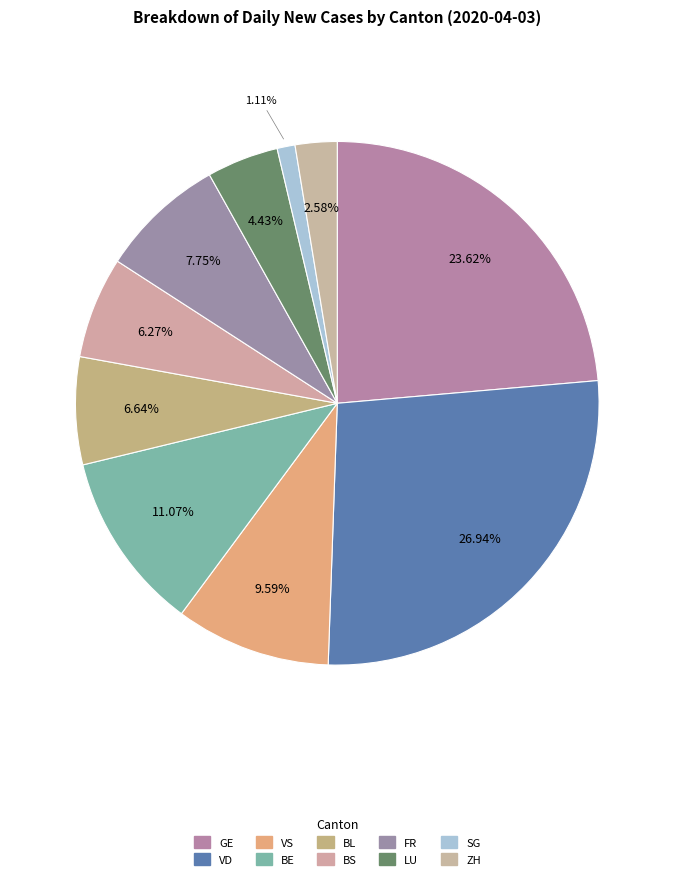

Which category has the biggest portion of the pie?

VD